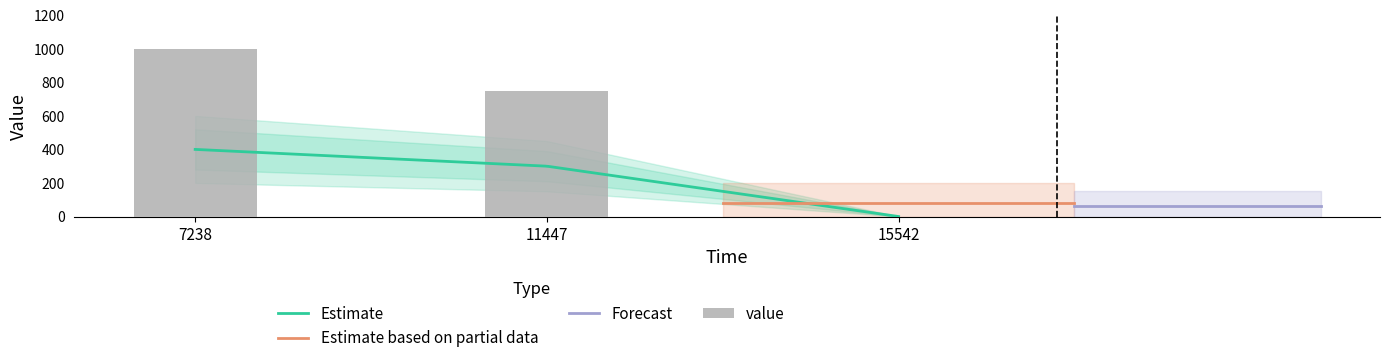

Reading left to right, what are all the values shown in this chart?

1000	750	0